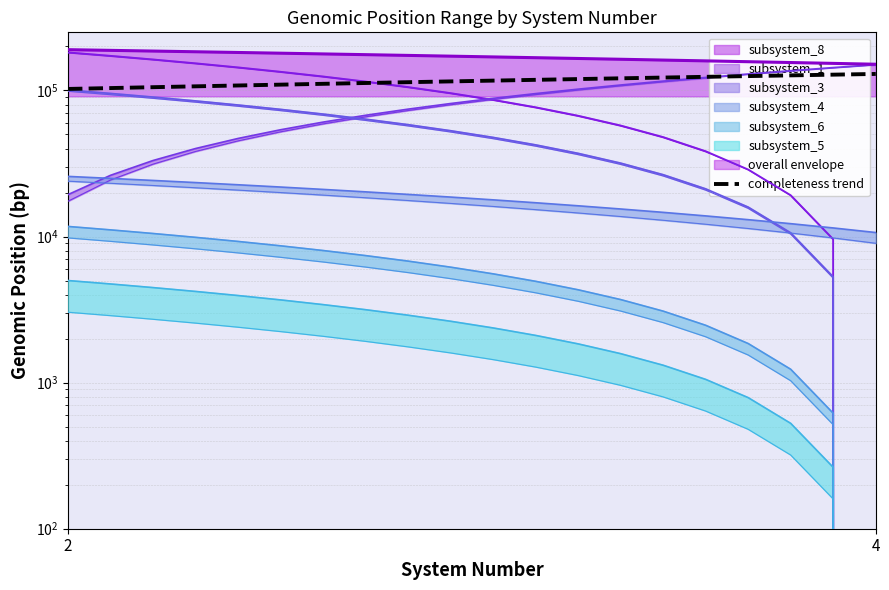

What value does the data have at 4?

108176.5